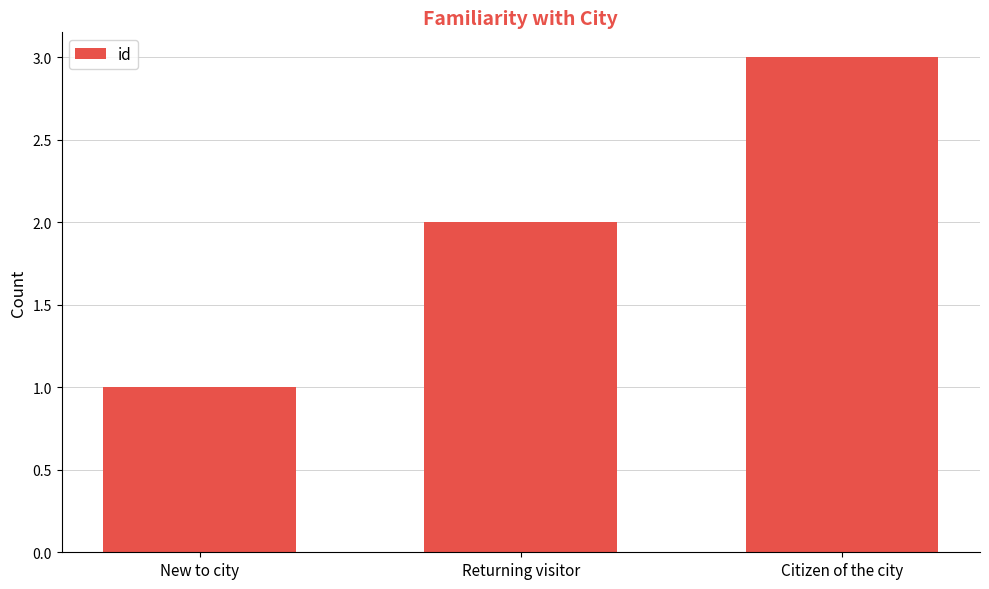

Reading left to right, list all the values displayed in this chart.

New to city=1	Returning visitor=2	Citizen of the city=3